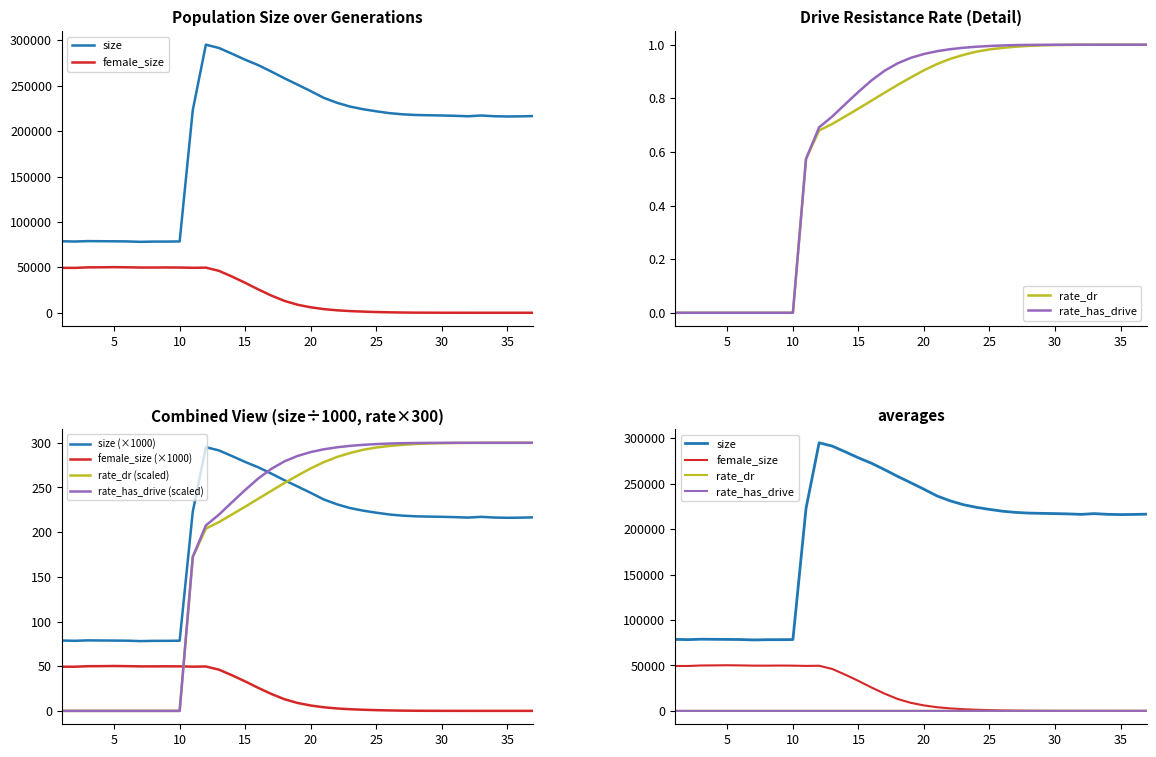

What is the sum of the rate_has_drive values at 17 and 24?

1.9